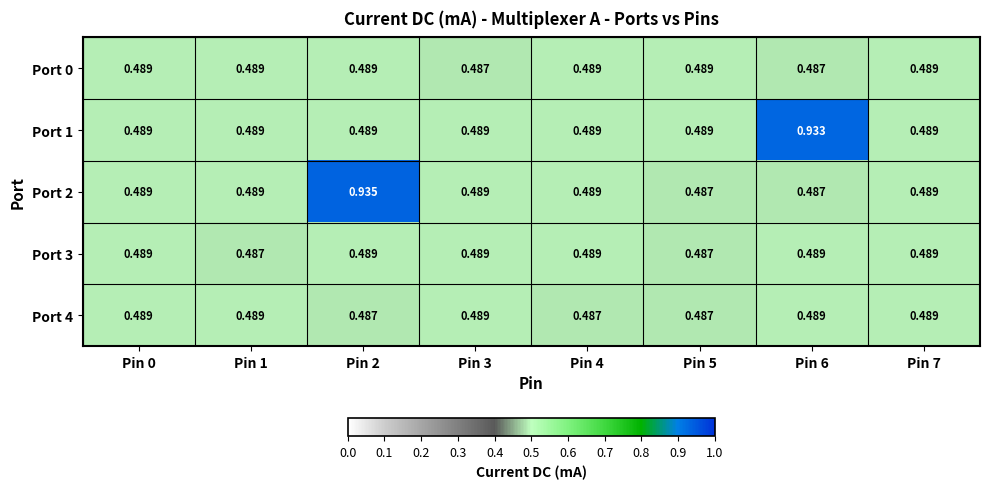

Is the value of Port 4 at Pin 5 greater than the value of Port 0 at Pin 5?

No